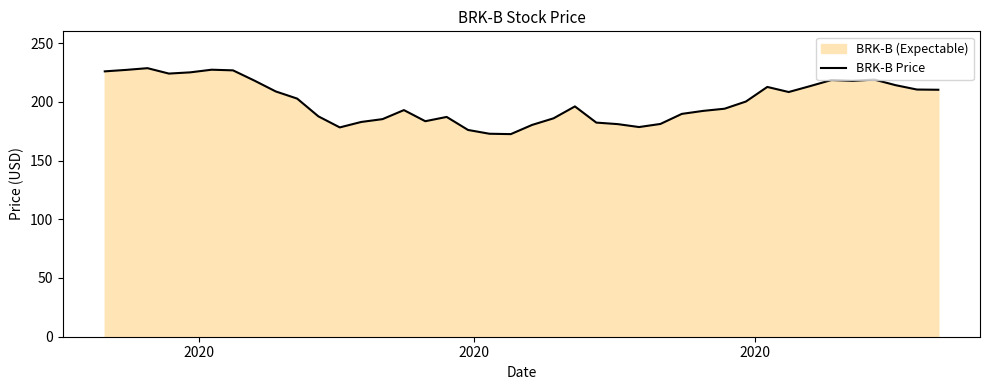

What is the difference between the second highest and minimum values?

54.8